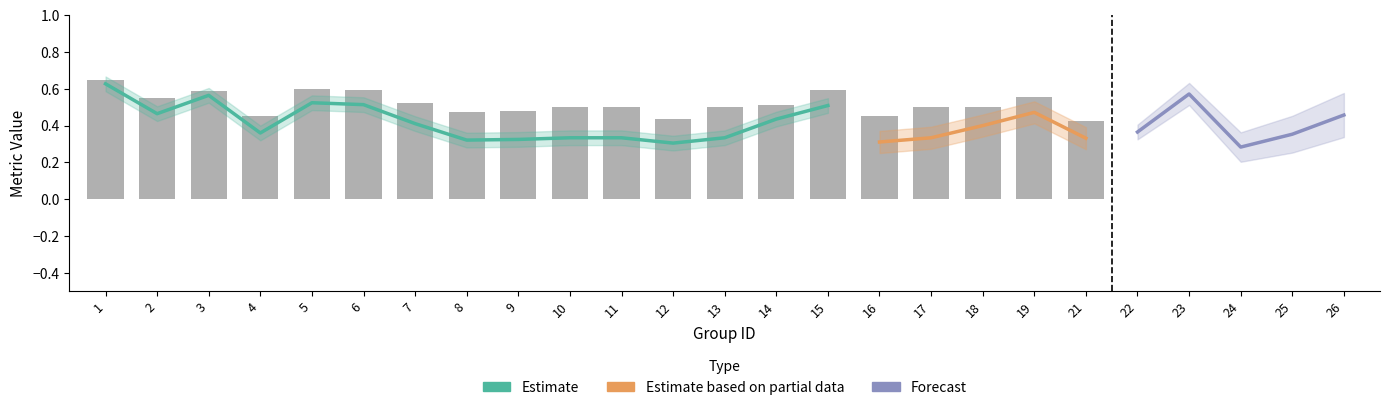

At which label does kappa reach its minimum?

24